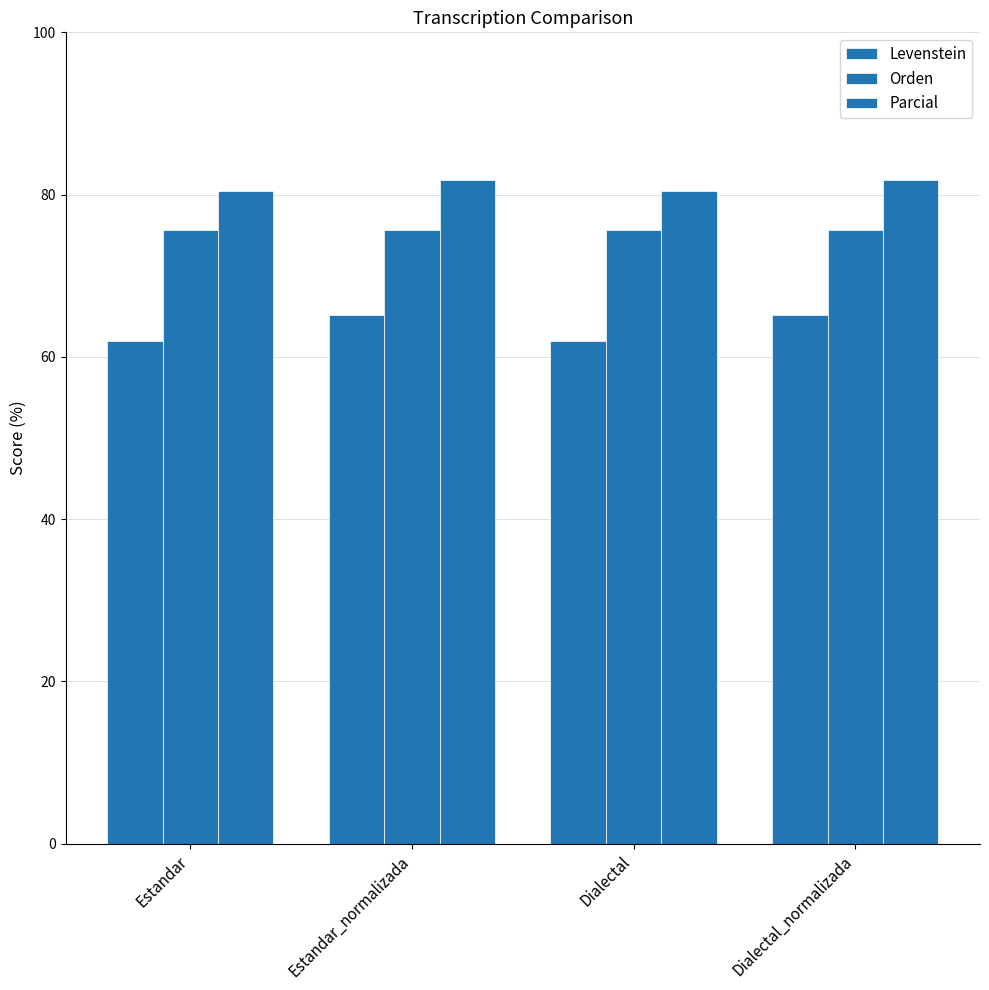

Between Estandar and Estandar_normalizada, which is larger?

Estandar_normalizada